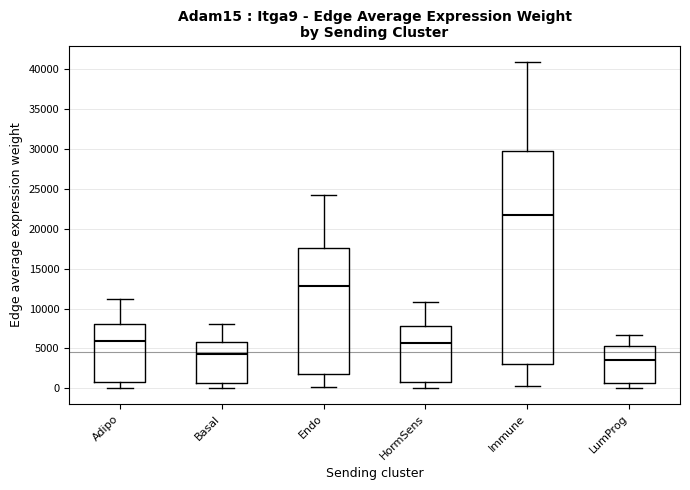

Reading left to right, read every box against the y-axis: the position of its median line, the range the box covers, and the ends of its whiskers. The values are not printed on the chart, so give them approximately, as read against the axis.

Adipo: median 6000, box 1000 to 8000, whiskers 0 to 11000
Basal: median 4500, box 500 to 6000, whiskers 0 to 8000
Endo: median 13000, box 2000 to 17500, whiskers 0 to 24000
HormSens: median 5500, box 1000 to 8000, whiskers 0 to 11000
Immune: median 21500, box 3000 to 30000, whiskers 500 to 41000
LumProg: median 3500, box 500 to 5000, whiskers 0 to 6500